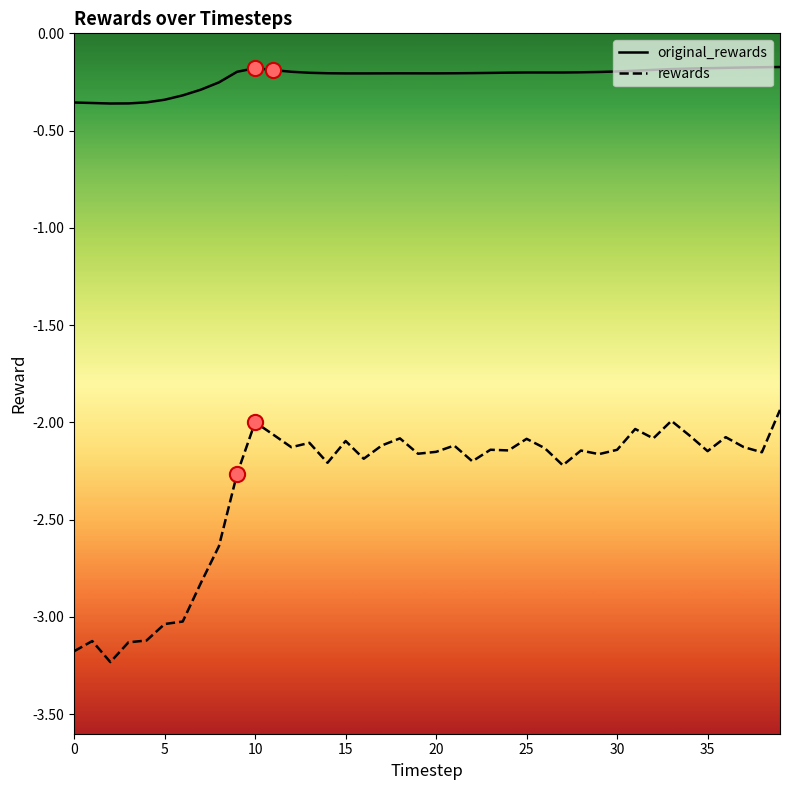

What are all the series names shown in the legend?

original_rewards, rewards